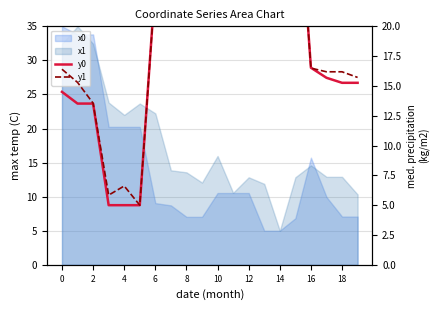

What is the total value across all series at 4?

11.6